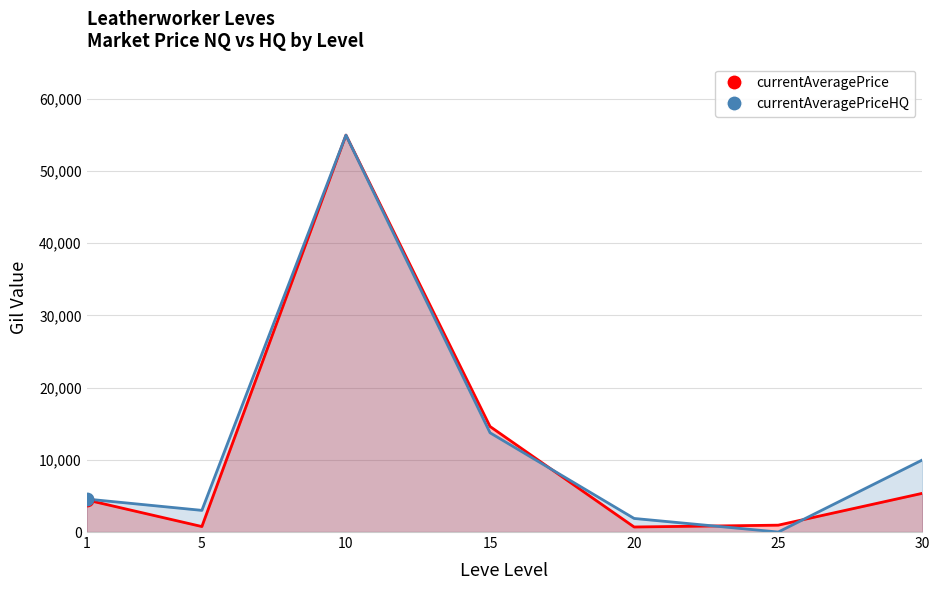

What are all the series names shown in the legend?

currentAveragePrice, currentAveragePriceHQ